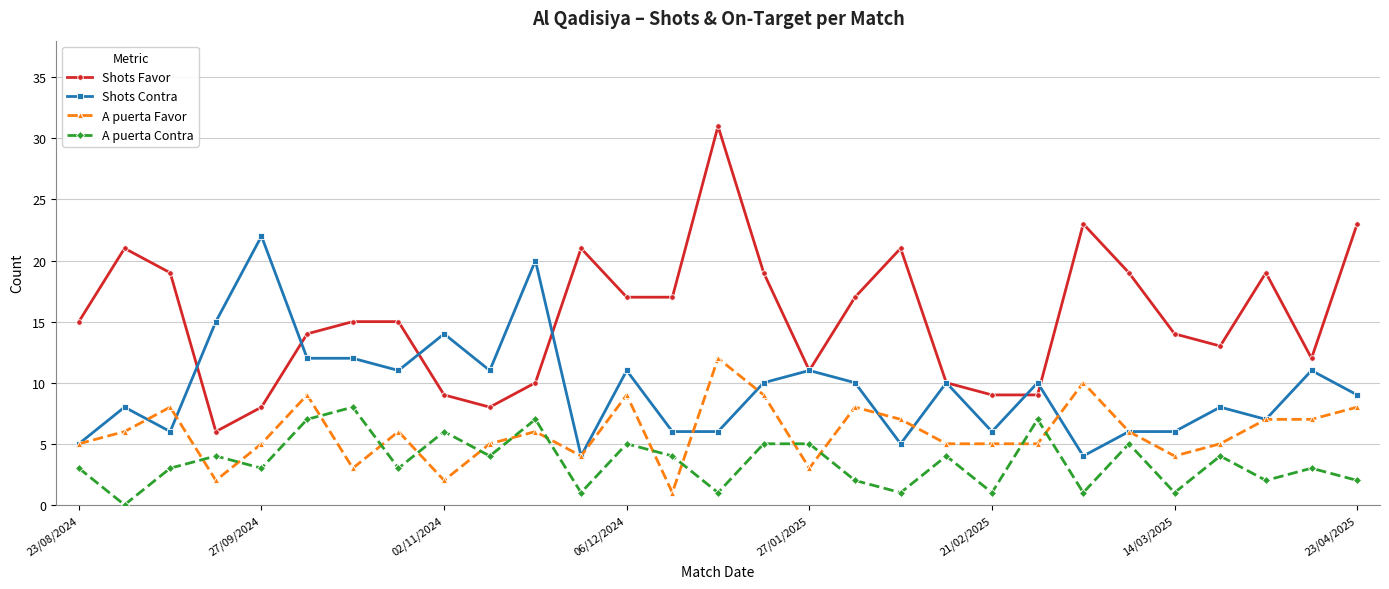

What is the highest value of the A puerta Favor series?

12